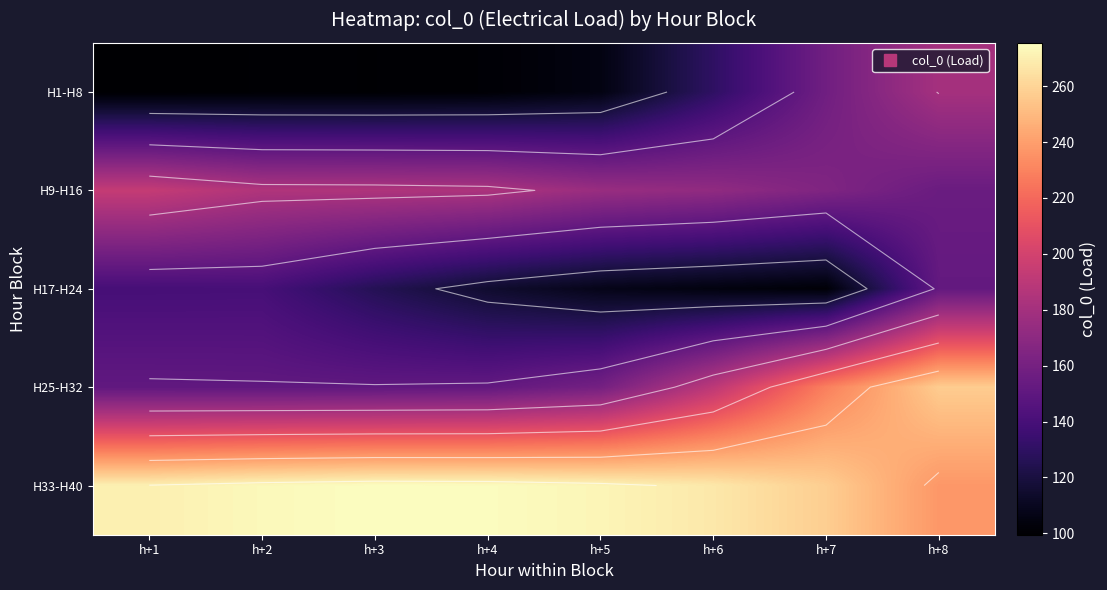

At which category is the sum across all series the highest?

h+8